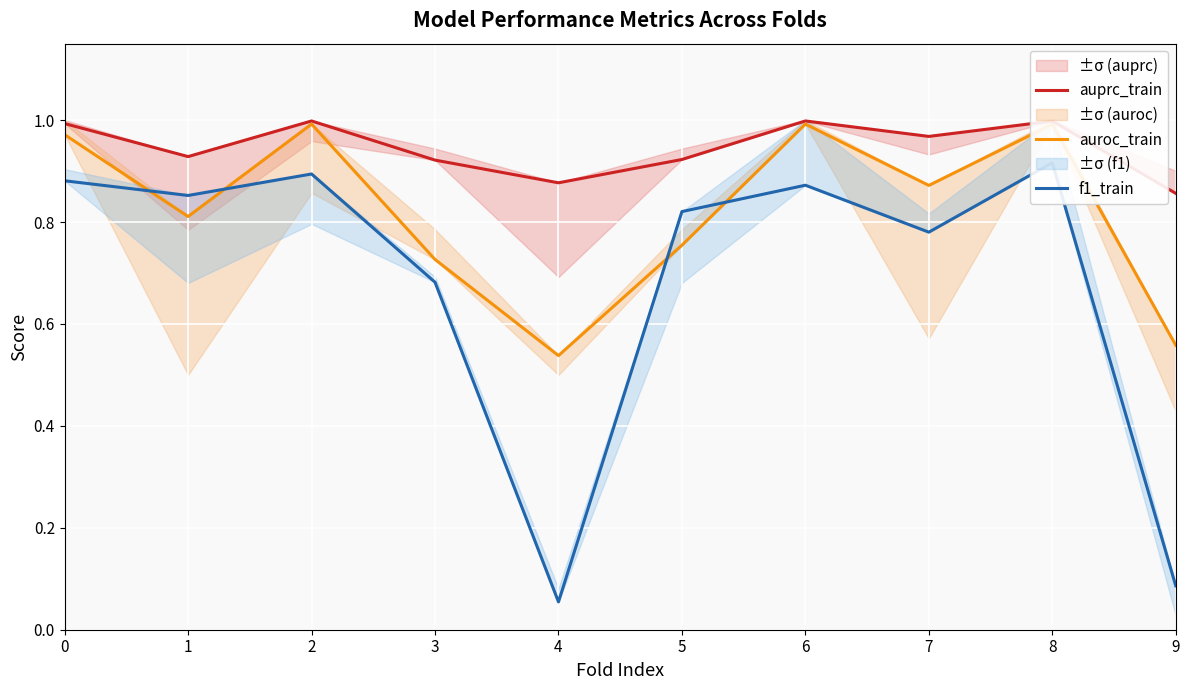

What is the smallest value displayed?

0.1